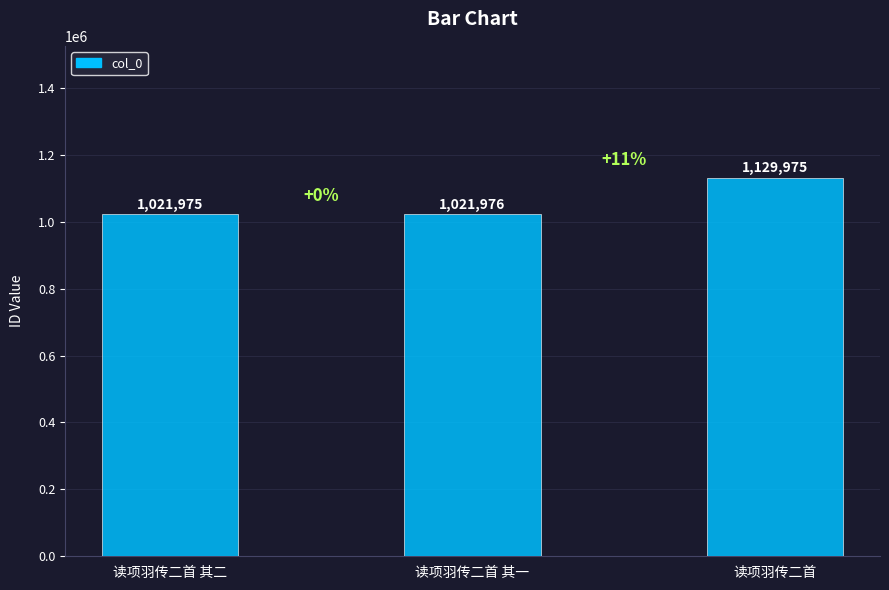

Does the chart contain any negative values?

No